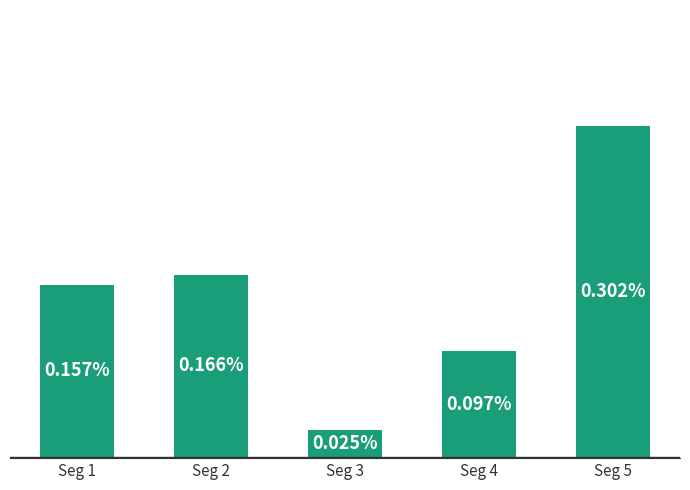

Between Seg 3 and Seg 1, which is larger?

Seg 1